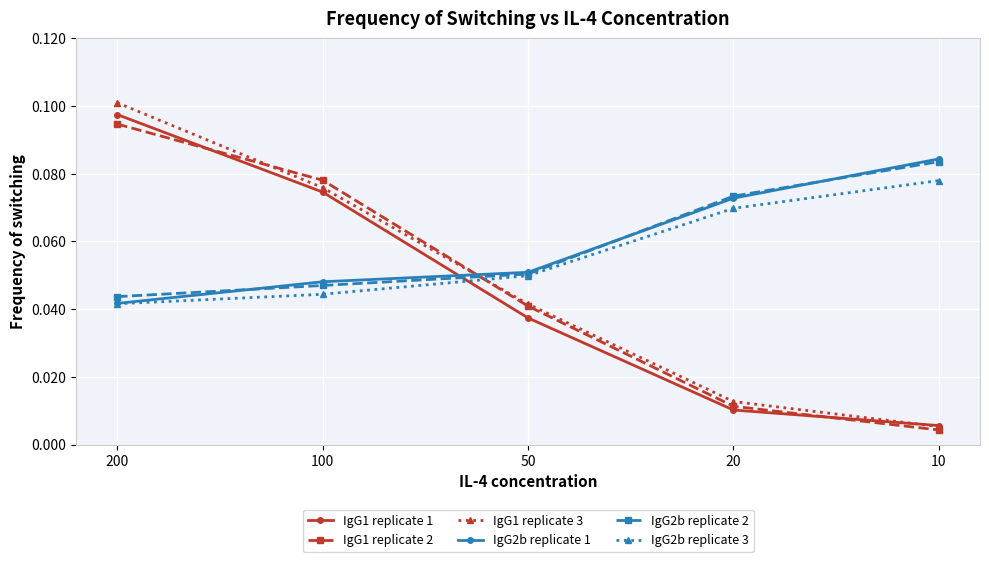

Which series changed the most between 50 and 20?

IgG1 replicate 2